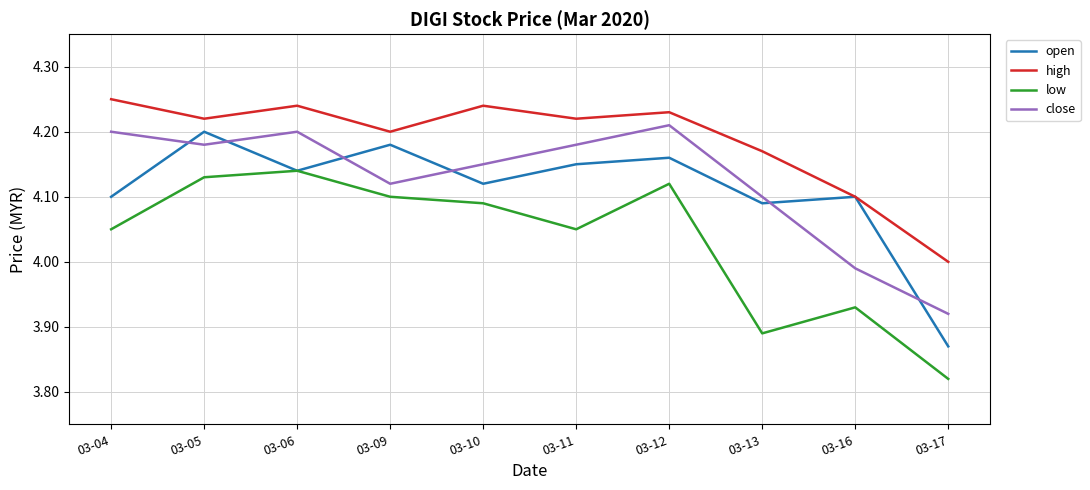

At which label does open reach its minimum?

03-17